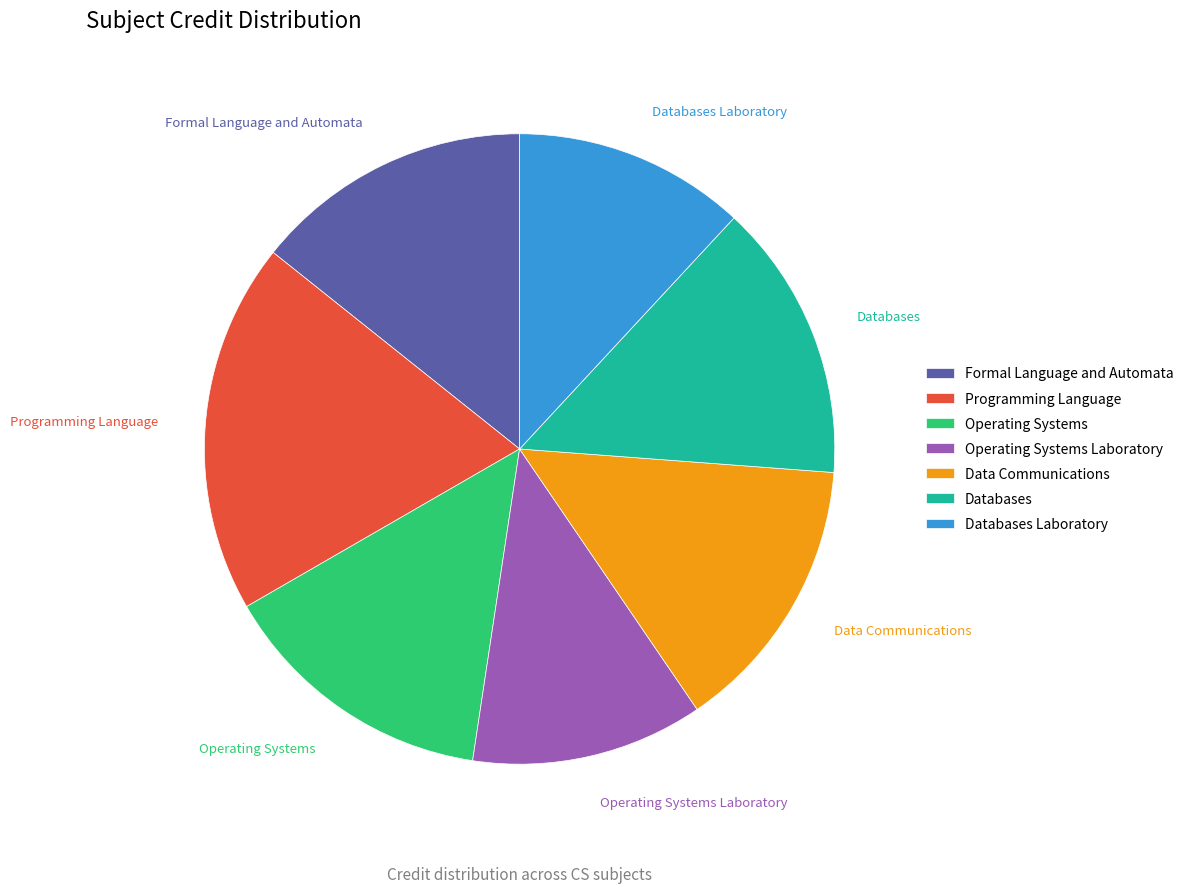

Approximately how many times larger is the value at Operating Systems compared to Data Communications?

1.0